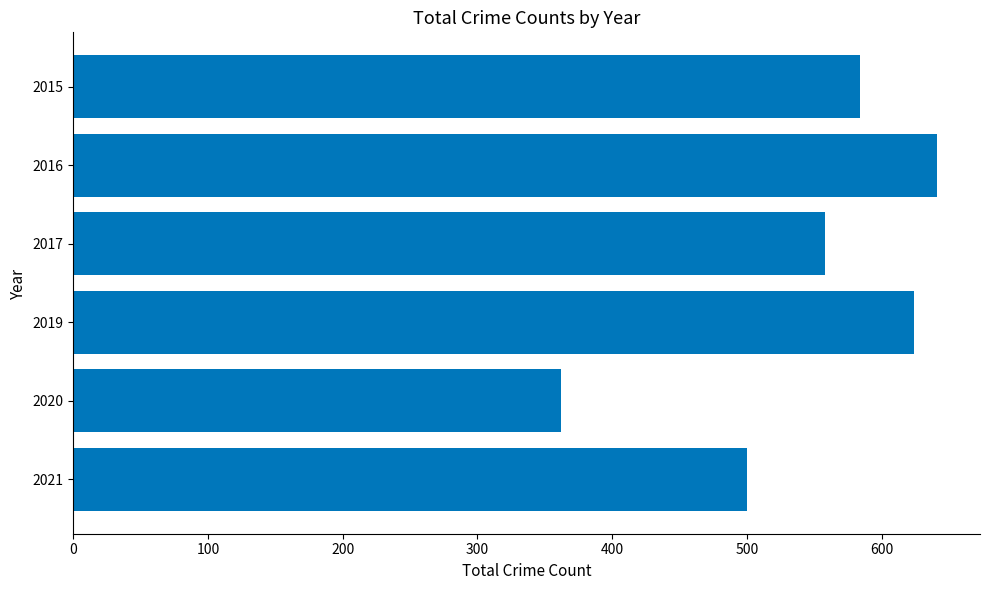

The value at 2021 is 756. True or false?

False